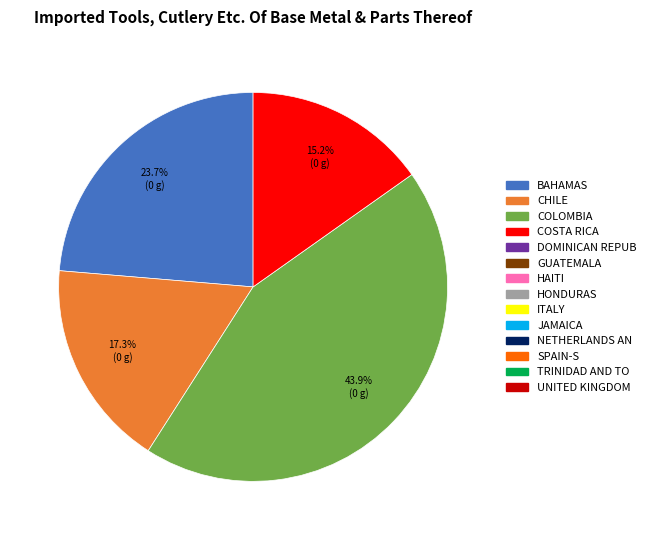

Is there any slice that represents more than half of the pie?

No